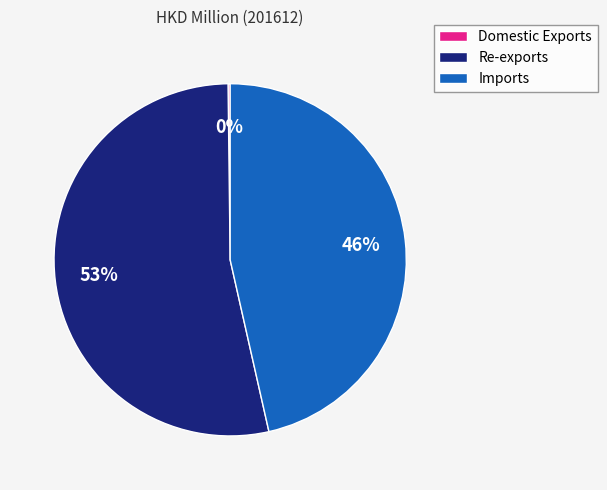

To the nearest percent, what percentage of the pie is Imports?

46%